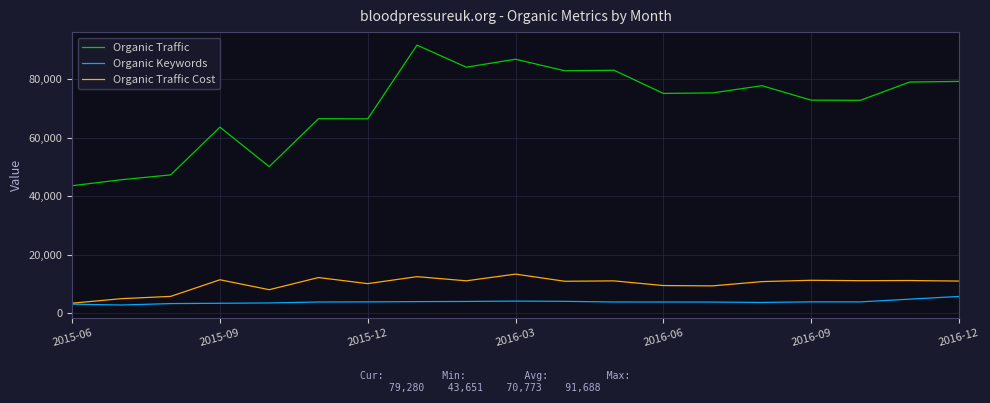

What is the maximum value shown in the chart?

91688